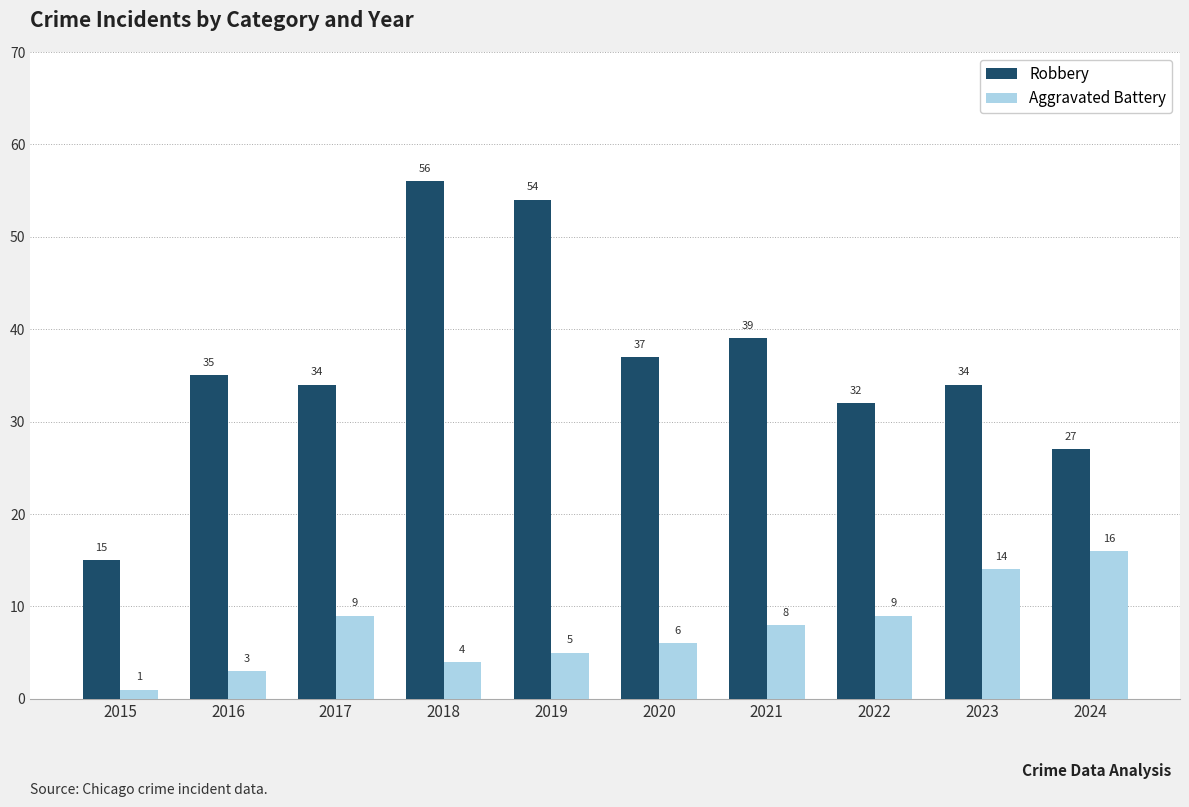

What is the value of the Aggravated Battery bar at the 9th from the left?

14